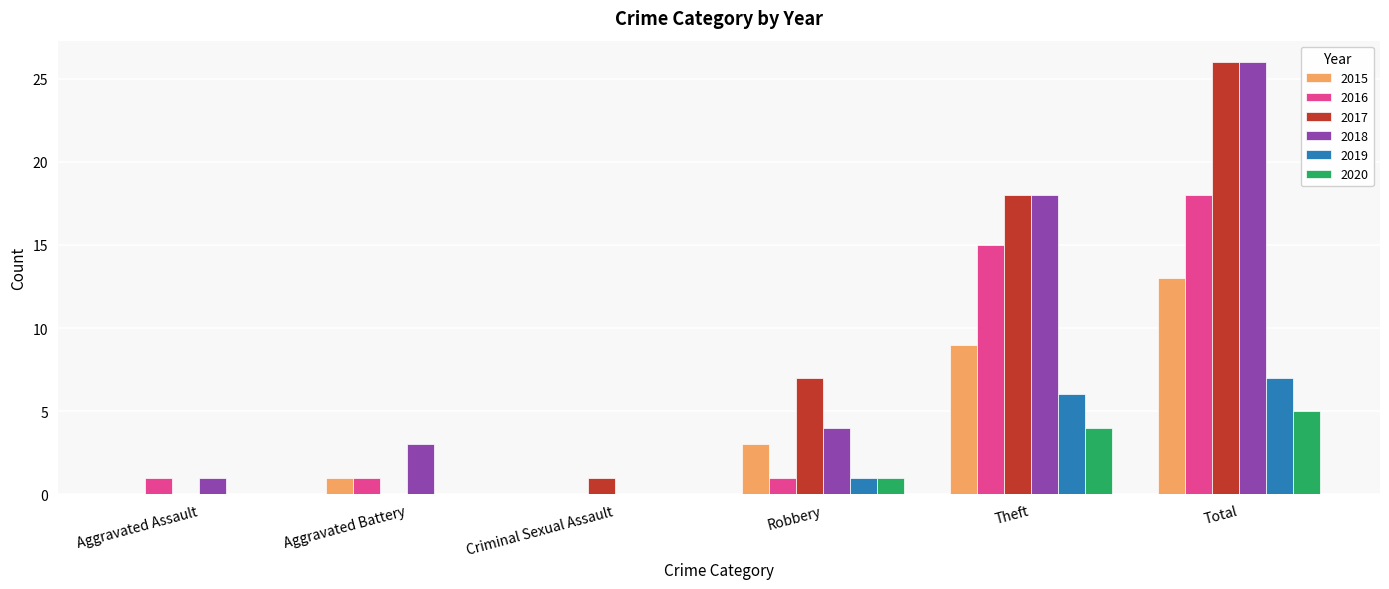

What is the sum of all 2020 values?

10